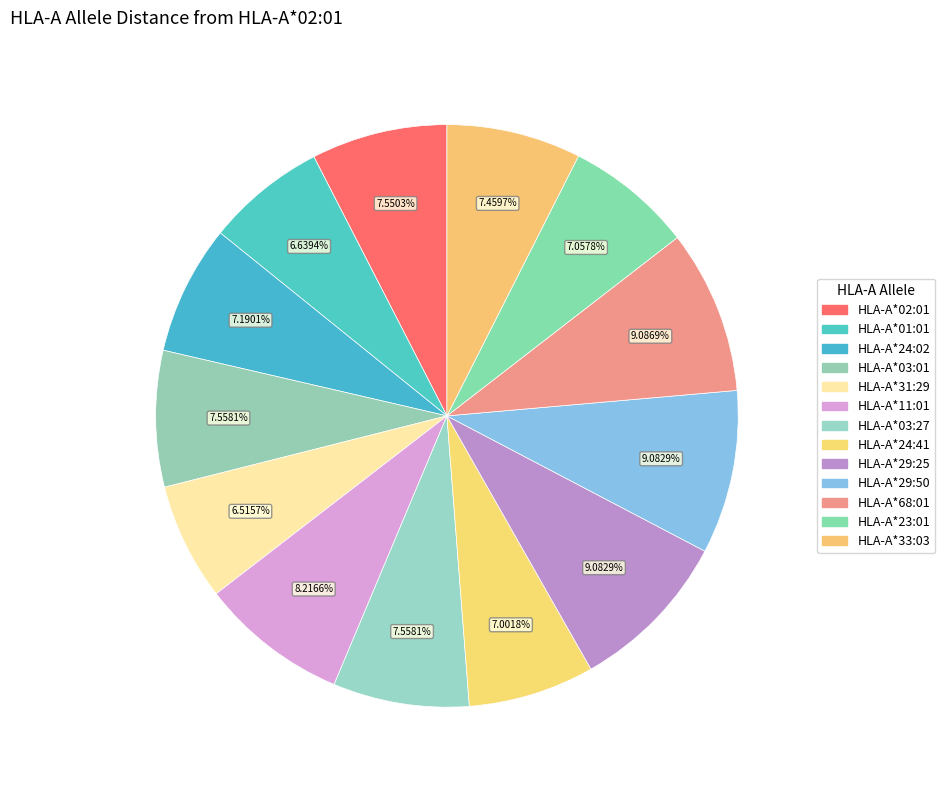

Does HLA-A*23:01 account for over 50% of the chart?

No